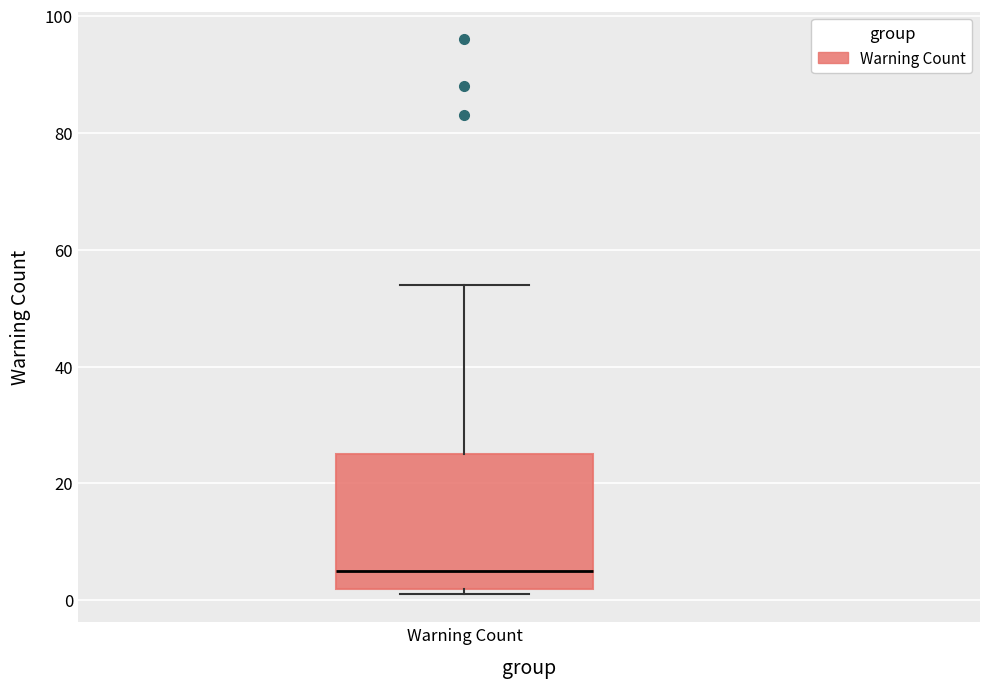

Read this box plot against the y-axis: the position of the median line, the range covered by the box, and the ends of both whiskers. The values are not printed on the chart, so give them approximately, as read against the axis.

median 6, box 2 to 26, whiskers 2 (just below the box's lower edge) to 54